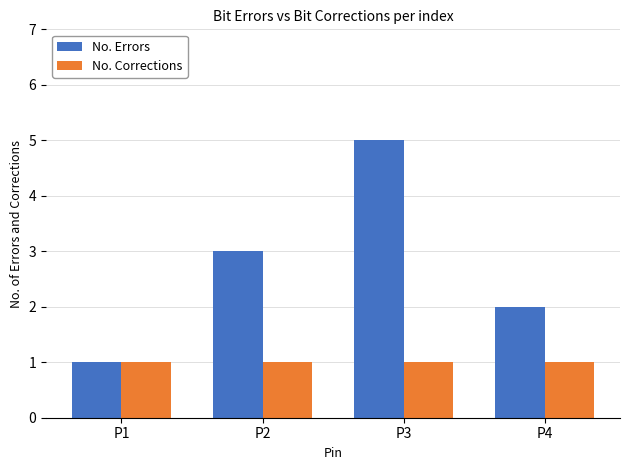

What is the difference between the No. Errors values at P2 and P3?

2